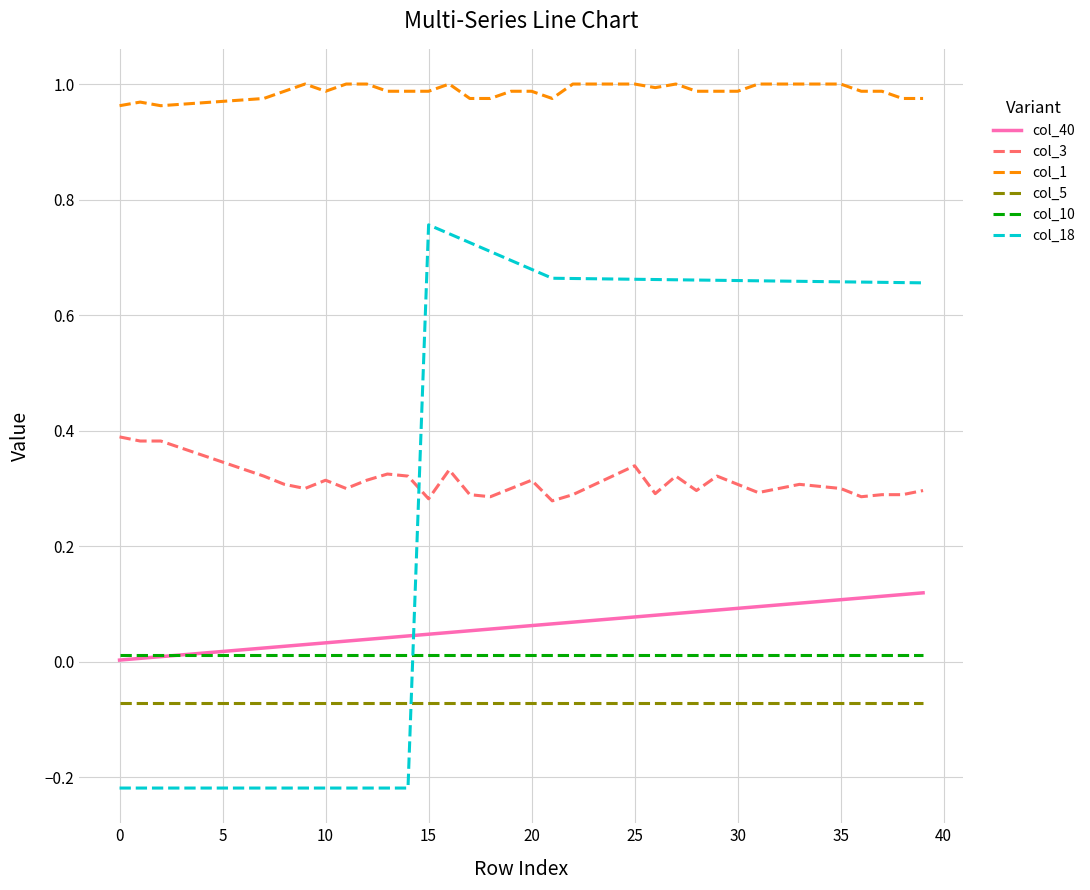

How many intersections are there between col_18 and col_10?

1